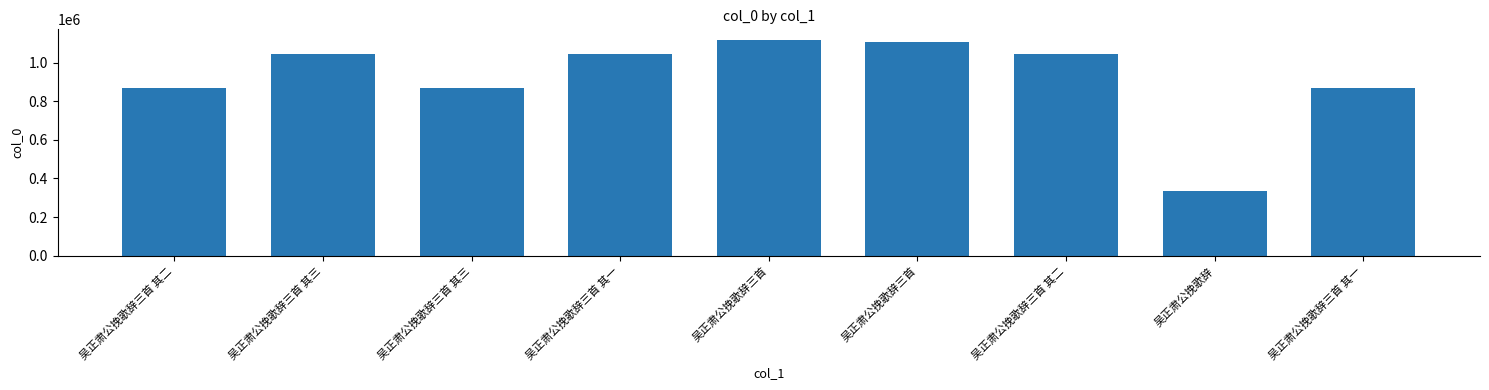

Where does the data first go above 1044880?

吴正肃公挽歌辞三首 其三